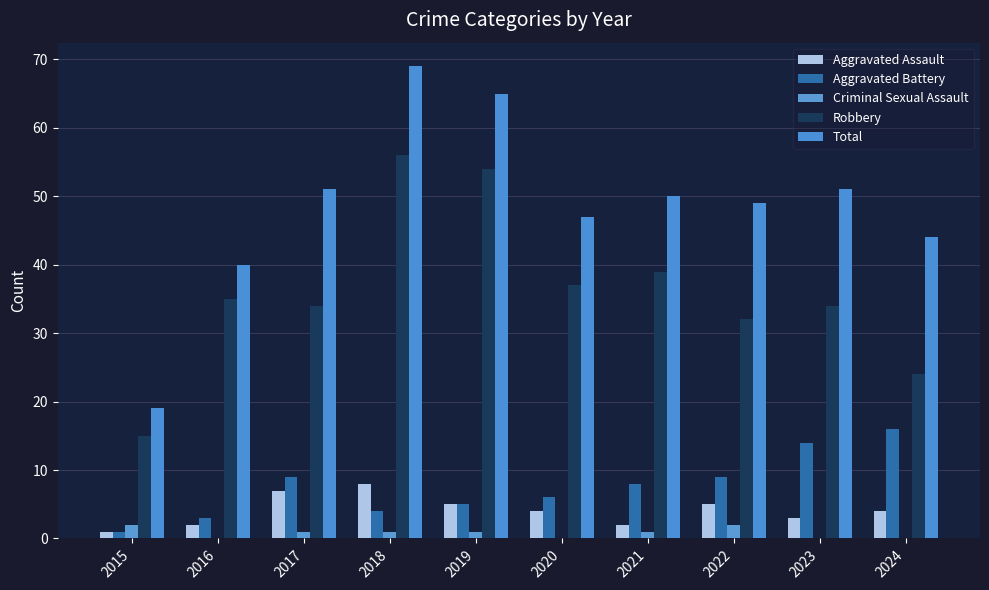

Between 2017 and 2015, which is larger?

2017